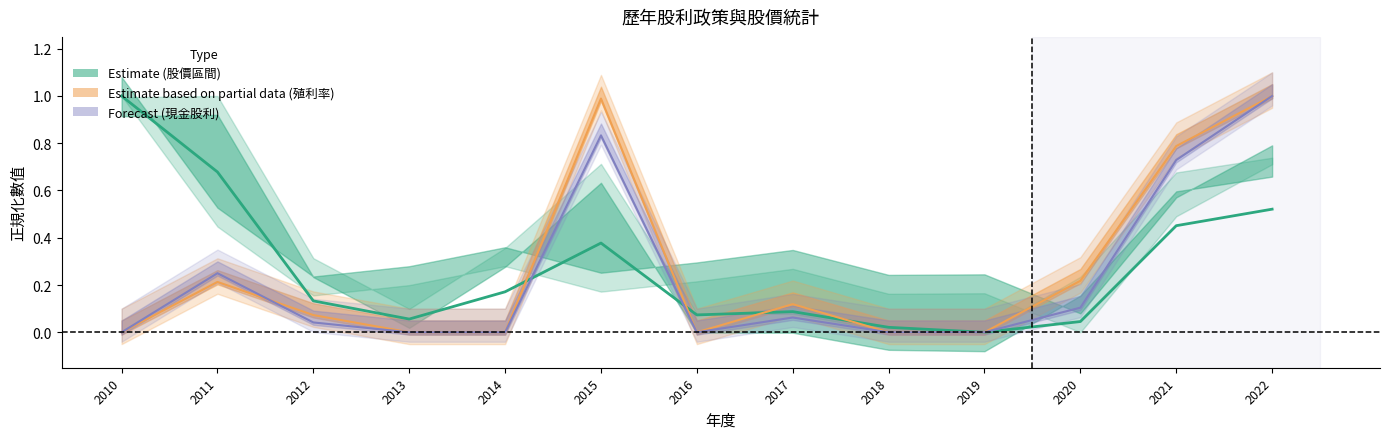

Which series changed the most between 2014 and 2019?

股價年均